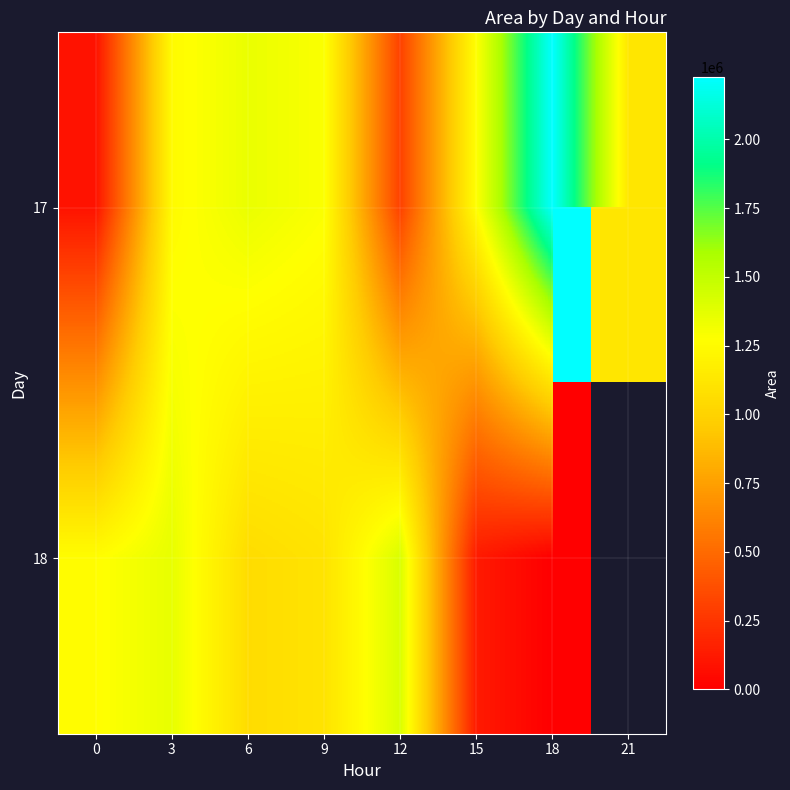

How many values in the 17 series are below 1271875?

4